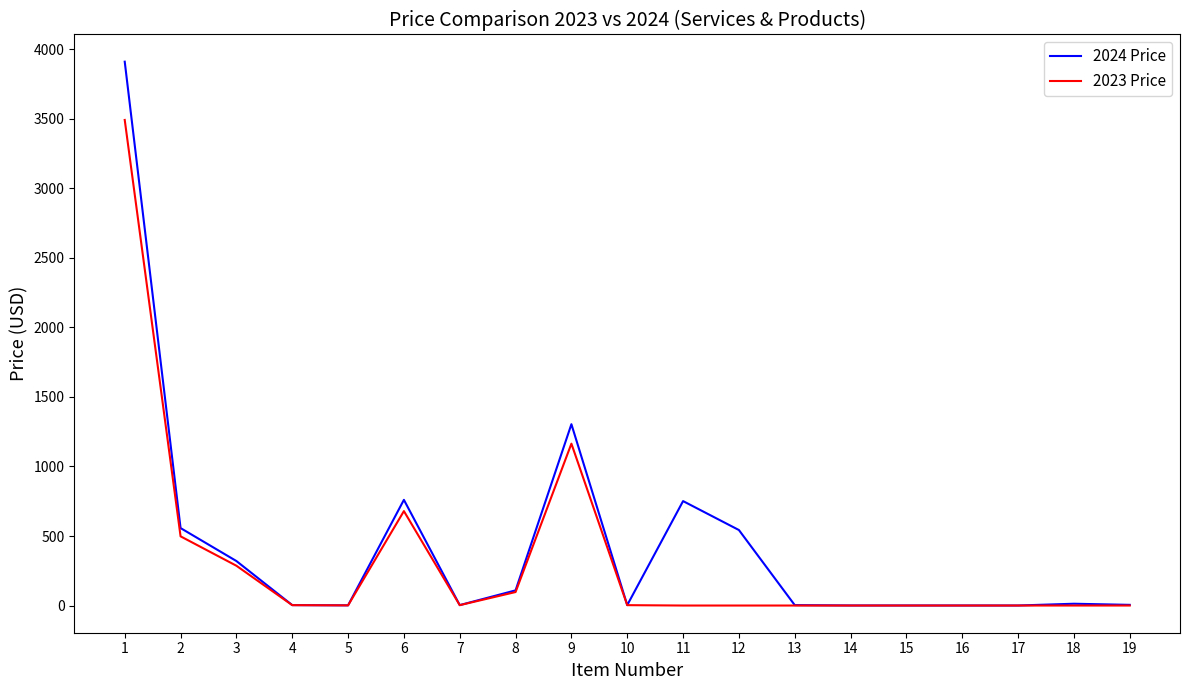

The value of 2023 Price at 2 is 151.3. True or false?

False